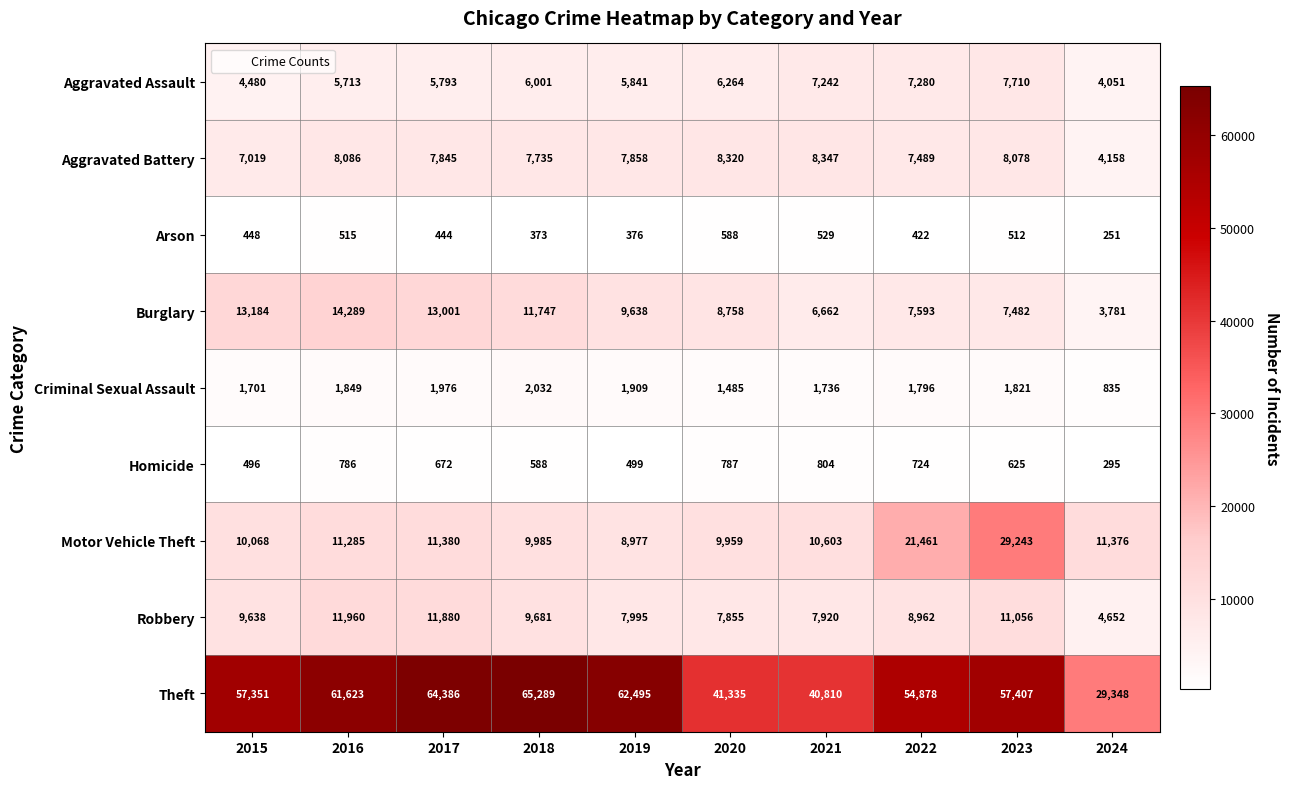

At which category is the sum across all series the highest?

2023